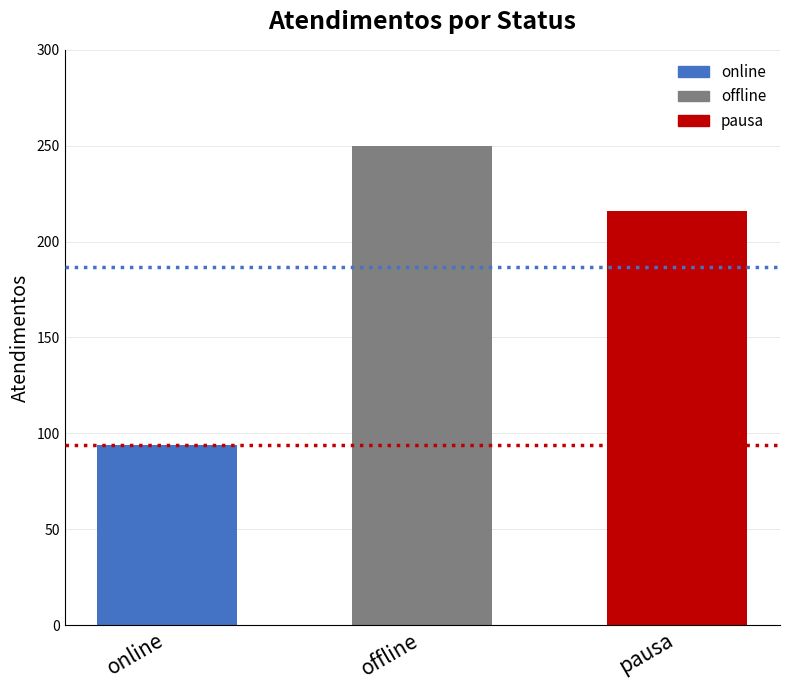

What is the value of the 3rd bar from the left?

216